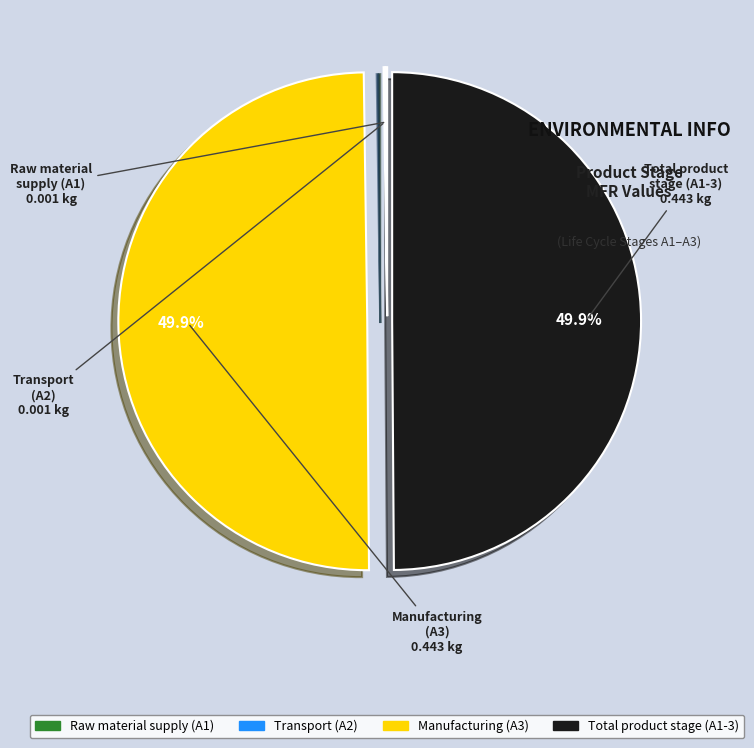

Which category has the smallest portion of the pie?

A1